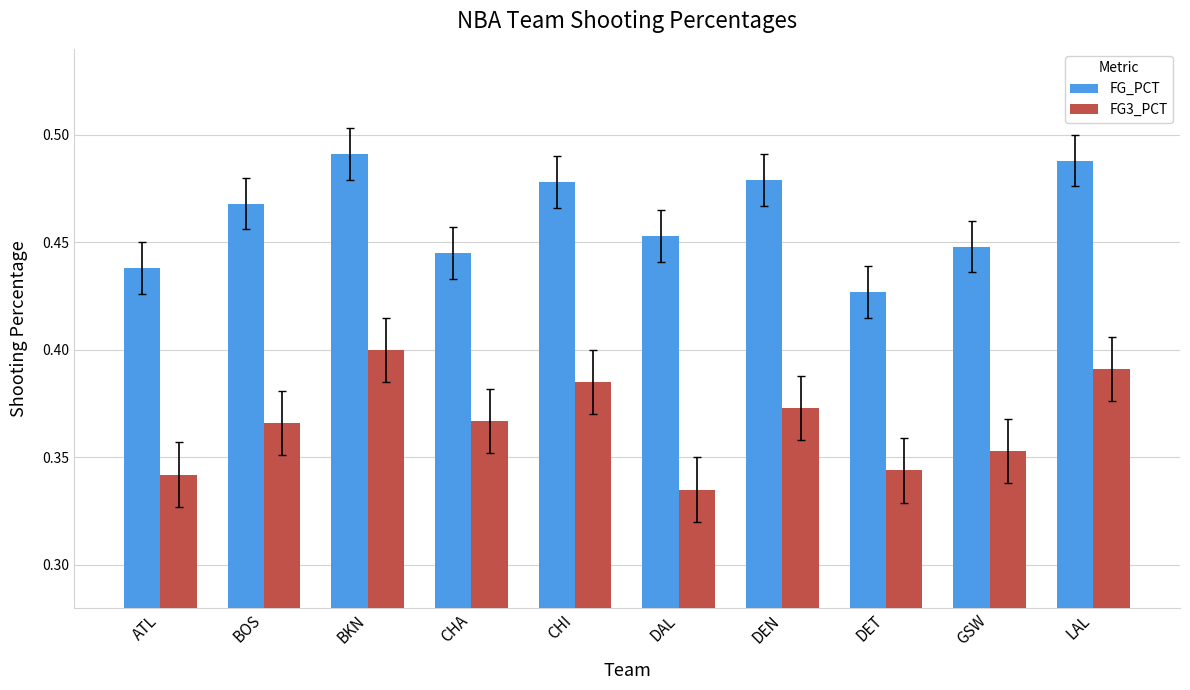

Which category has the lowest value across all series?

DAL